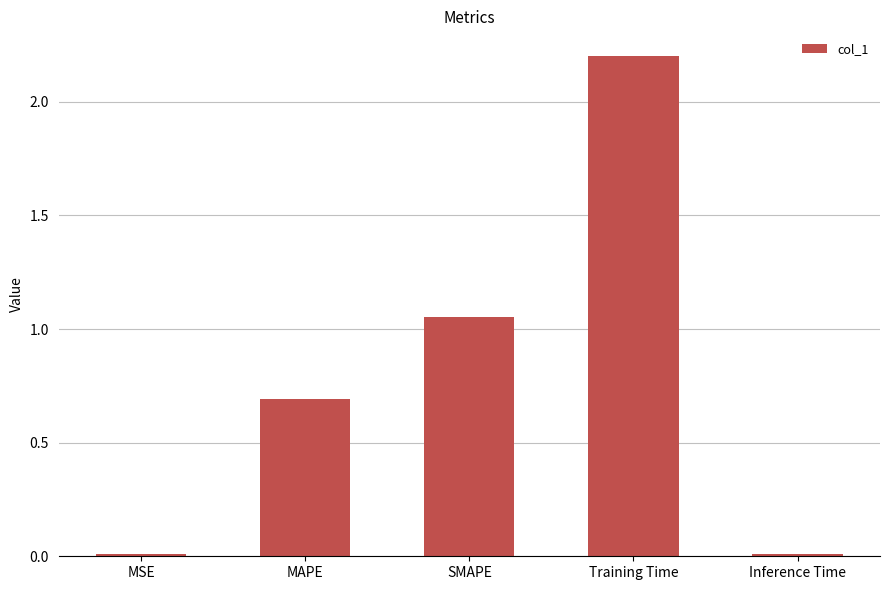

The chart shows a value of 1.9 at SMAPE. True or false?

False